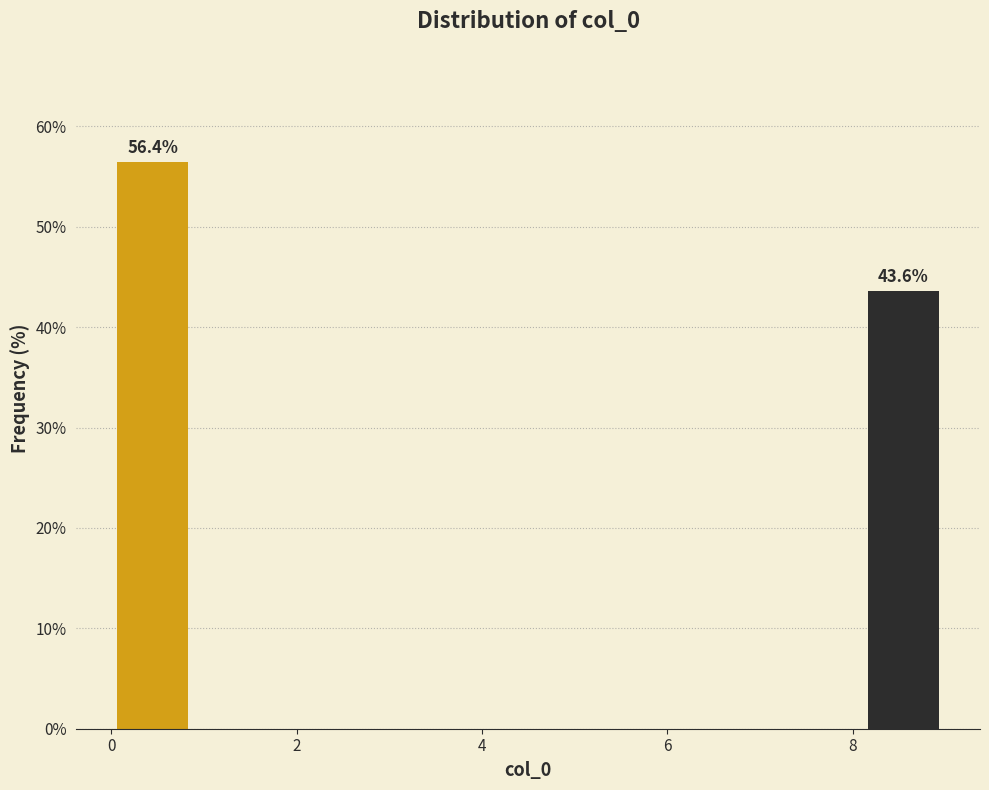

Over which range of the x-axis is the bar tallest?

0.0 to 0.9